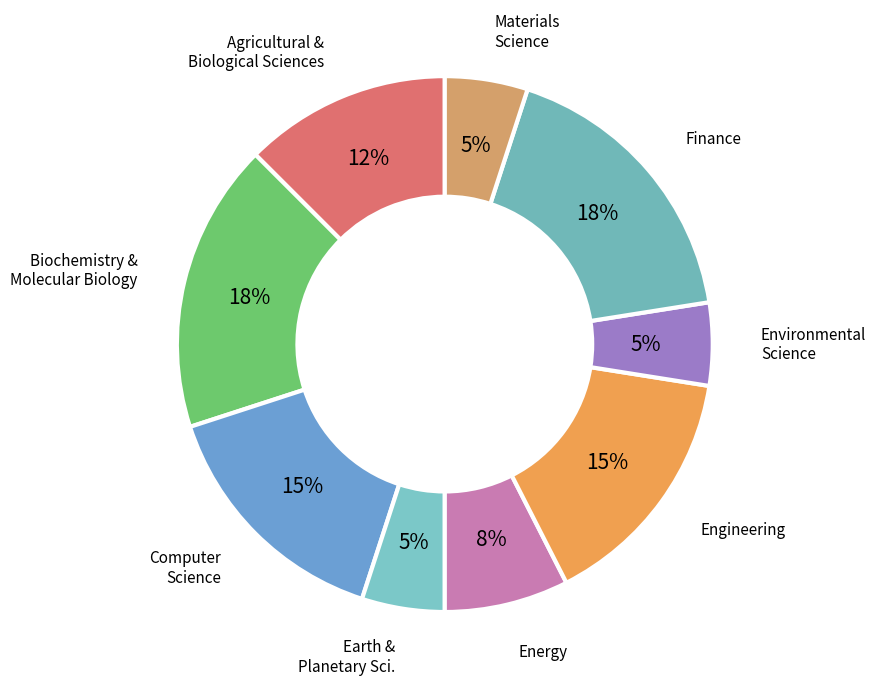

How many slices are in this pie chart?

9